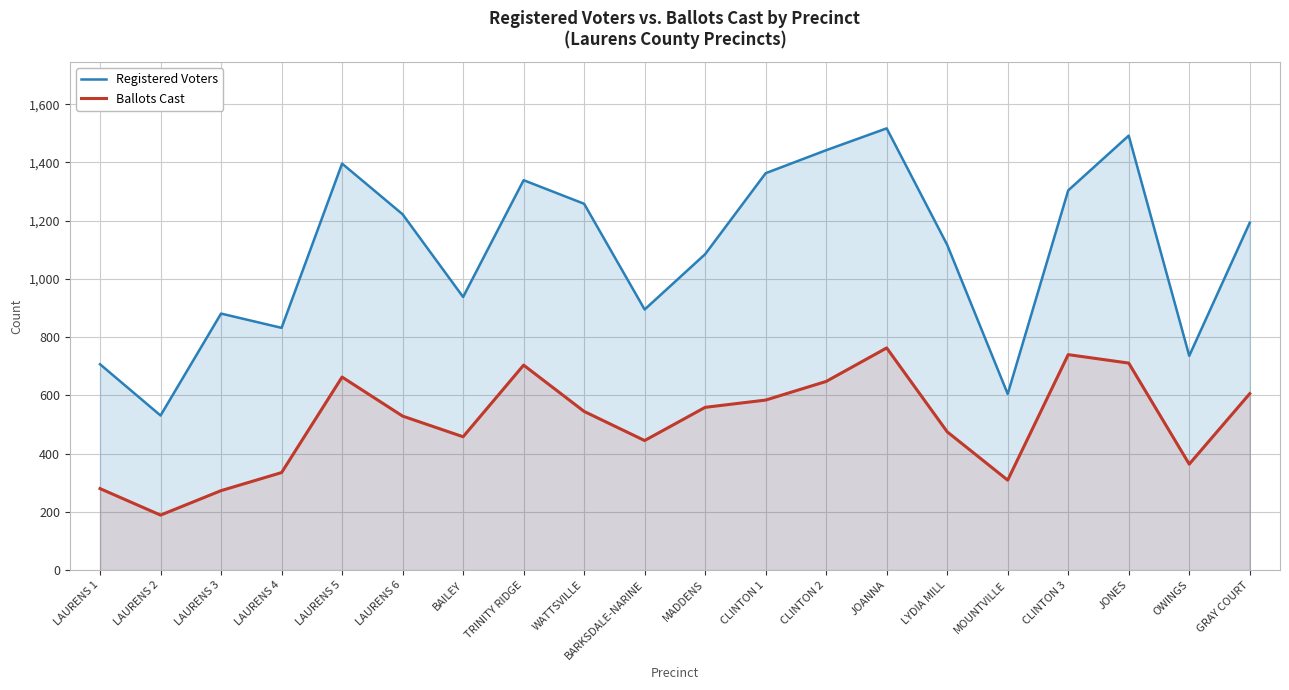

How many categories are shown in the chart?

20